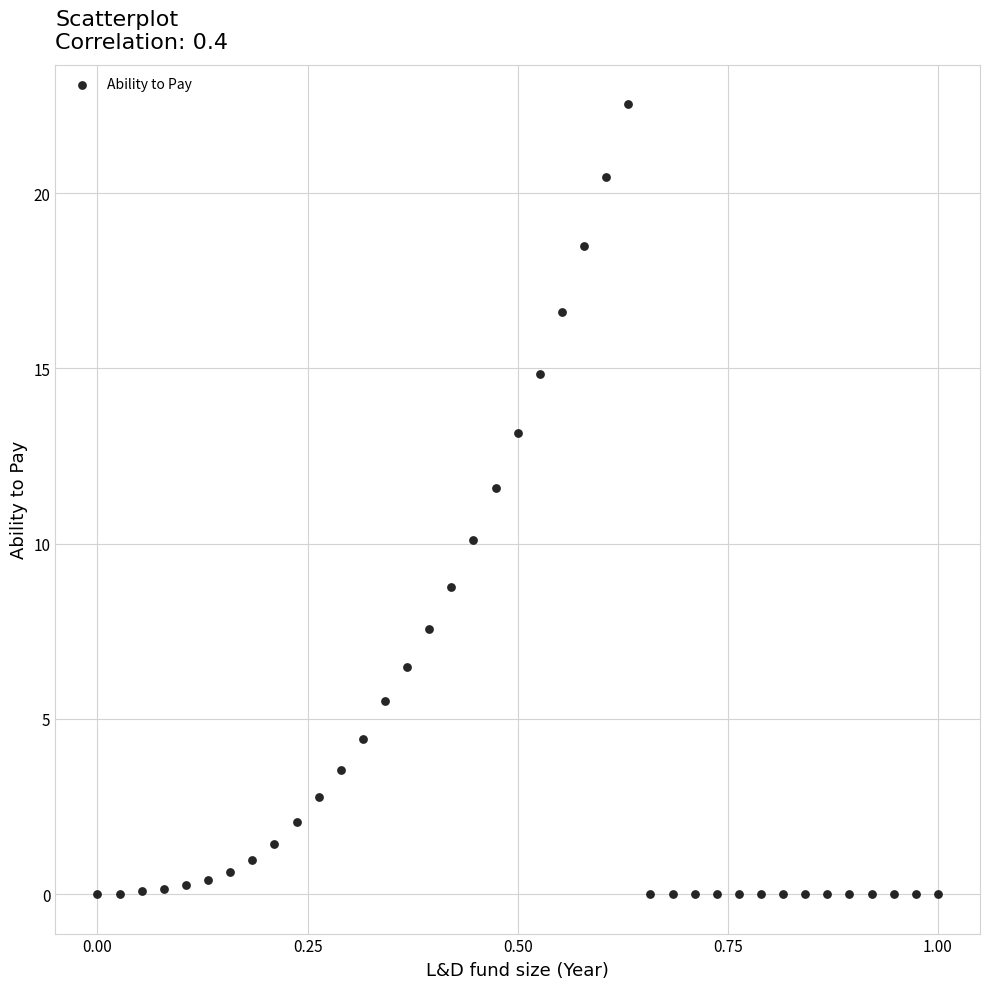

What Y value in the scatter plot is closest to 11?

11.6